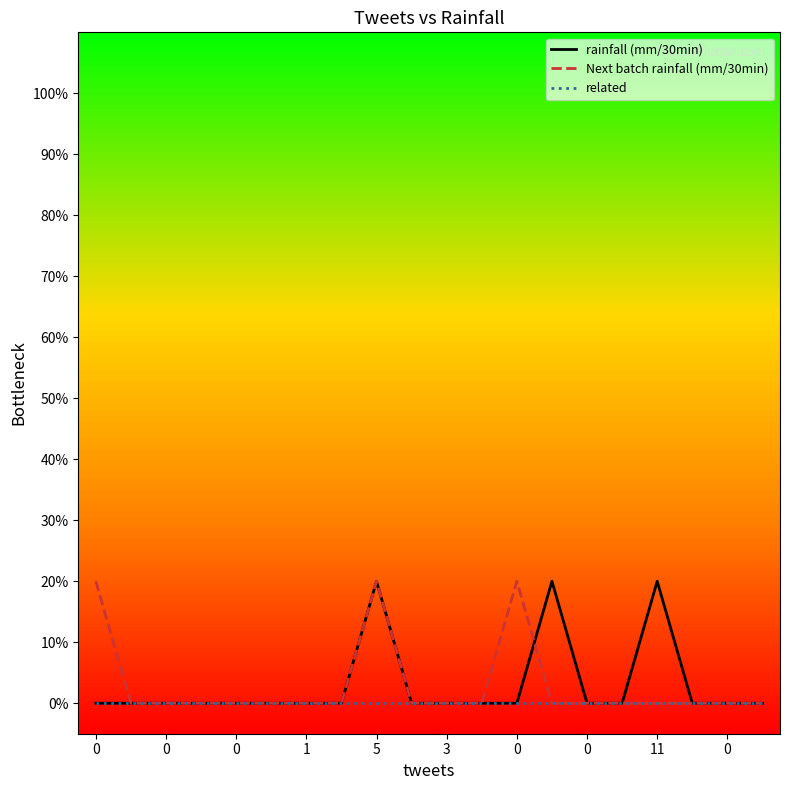

What are all the series names shown in the legend?

rainfall (mm/30min), Next batch rainfall (mm/30min), related